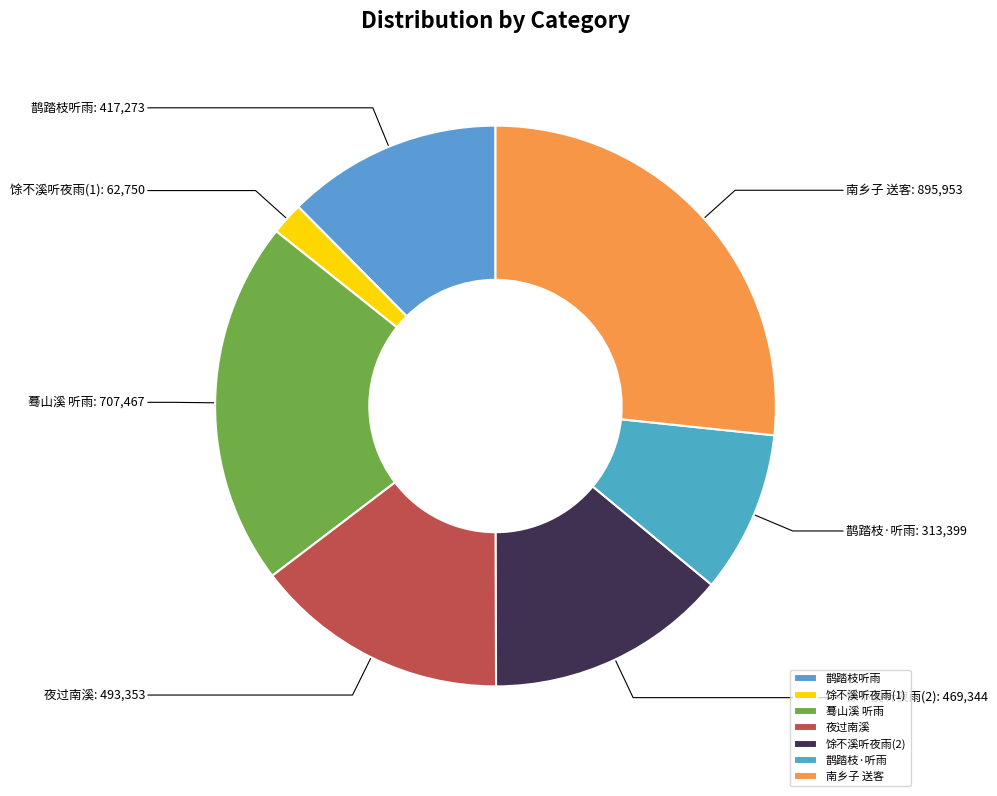

What is the ratio of the value at 鹊踏枝听雨 to the value at 南乡子 送客?

0.5